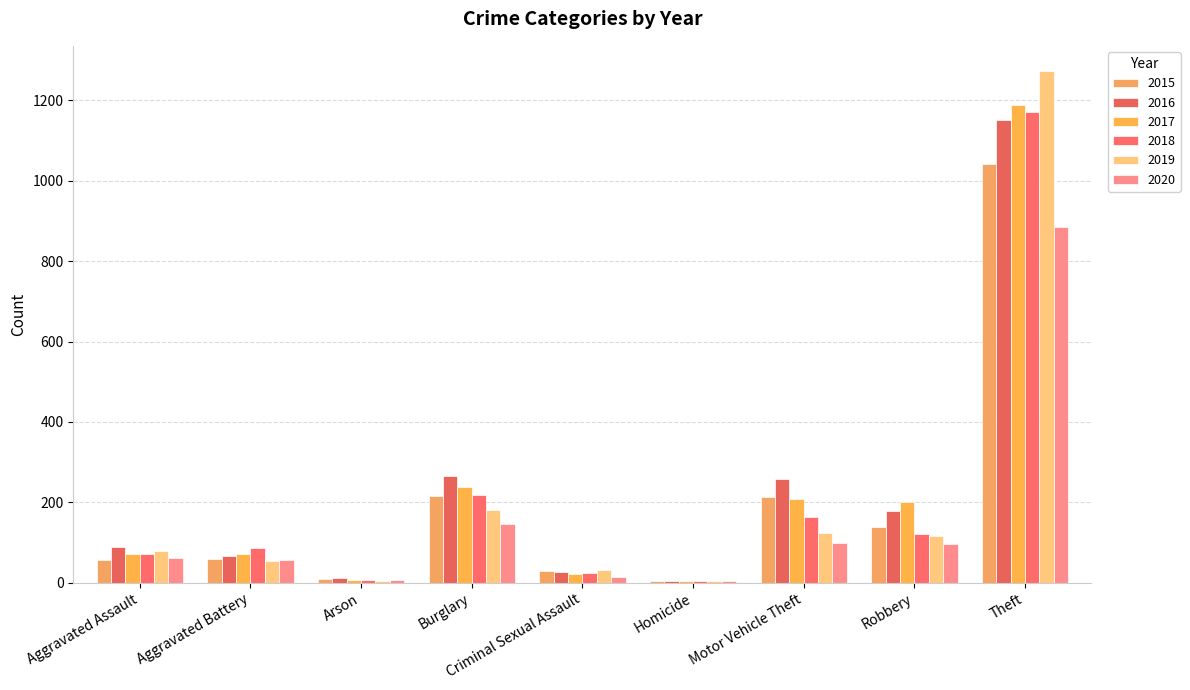

Are the bars grouped side by side (vs. stacked)?

Yes